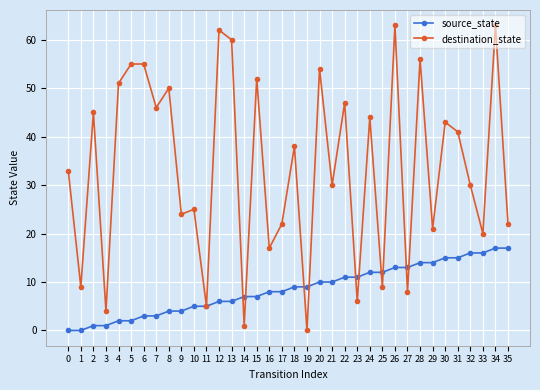

Which series has the widest spread of values?

destination_state